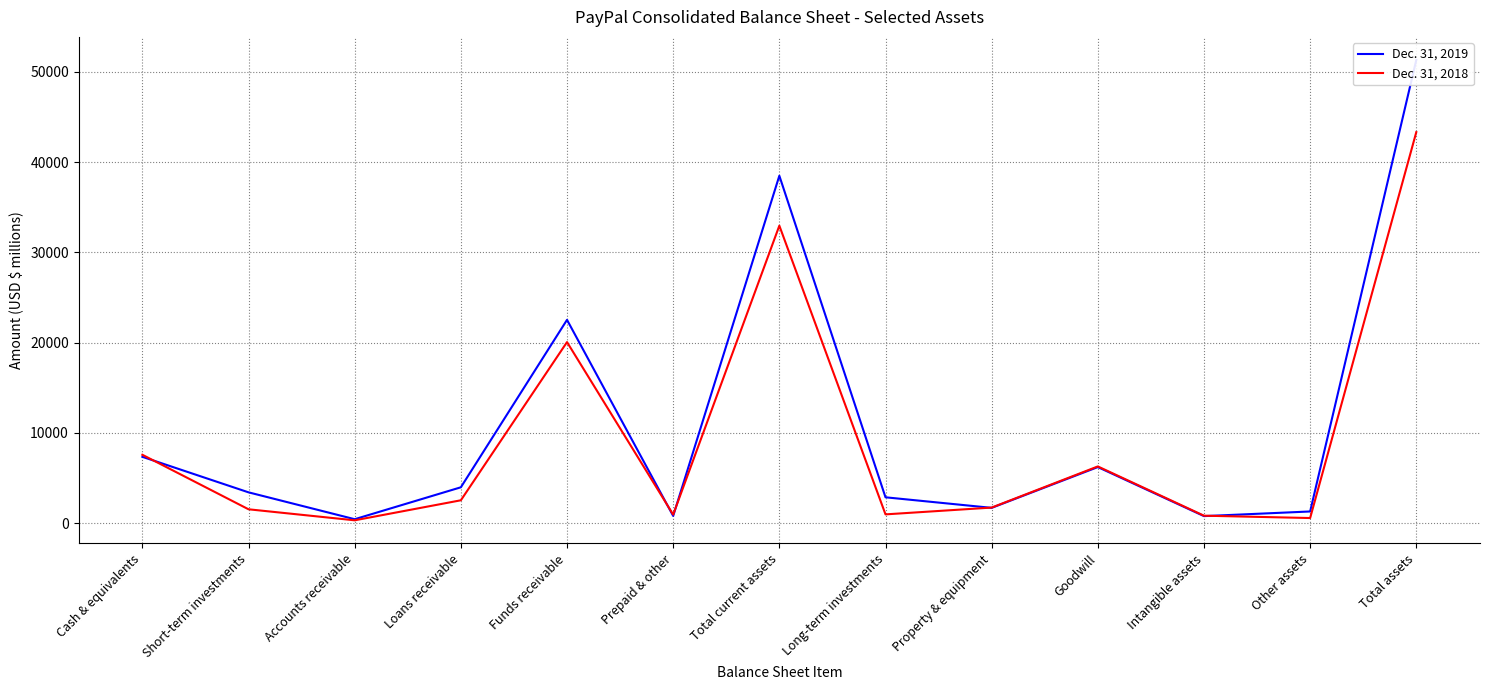

What is the total value across all series at Loans receivable?

6504